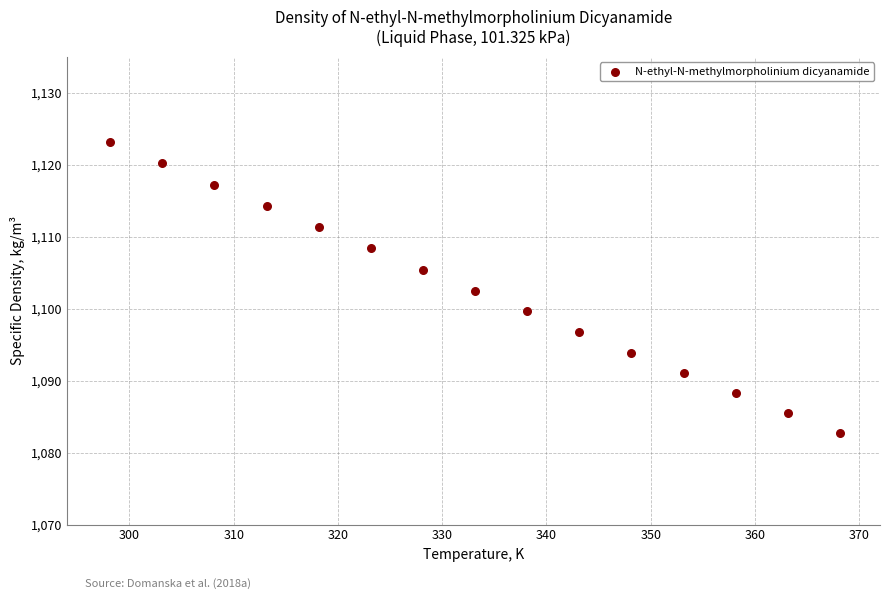

What is the range of X values (max minus min)?

70.0